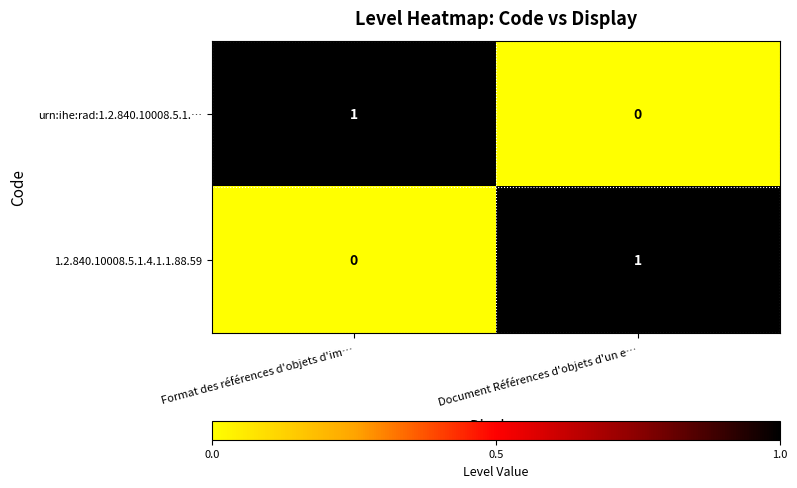

Rank the series at Document Références d'objets d'un e… from highest to lowest value.

1.2.840.10008.5.1.4.1.1.88.59, urn:ihe:rad:1.2.840.10008.5.1.…